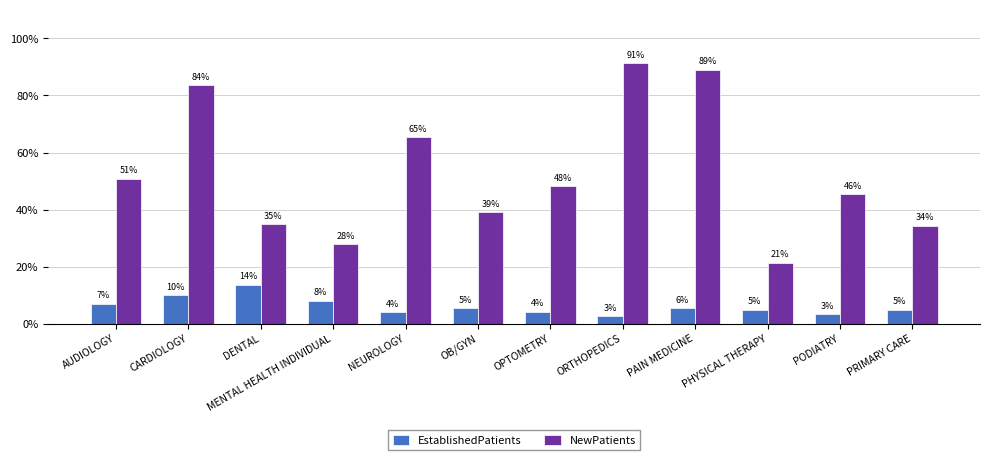

What is the smallest value displayed?

2.6